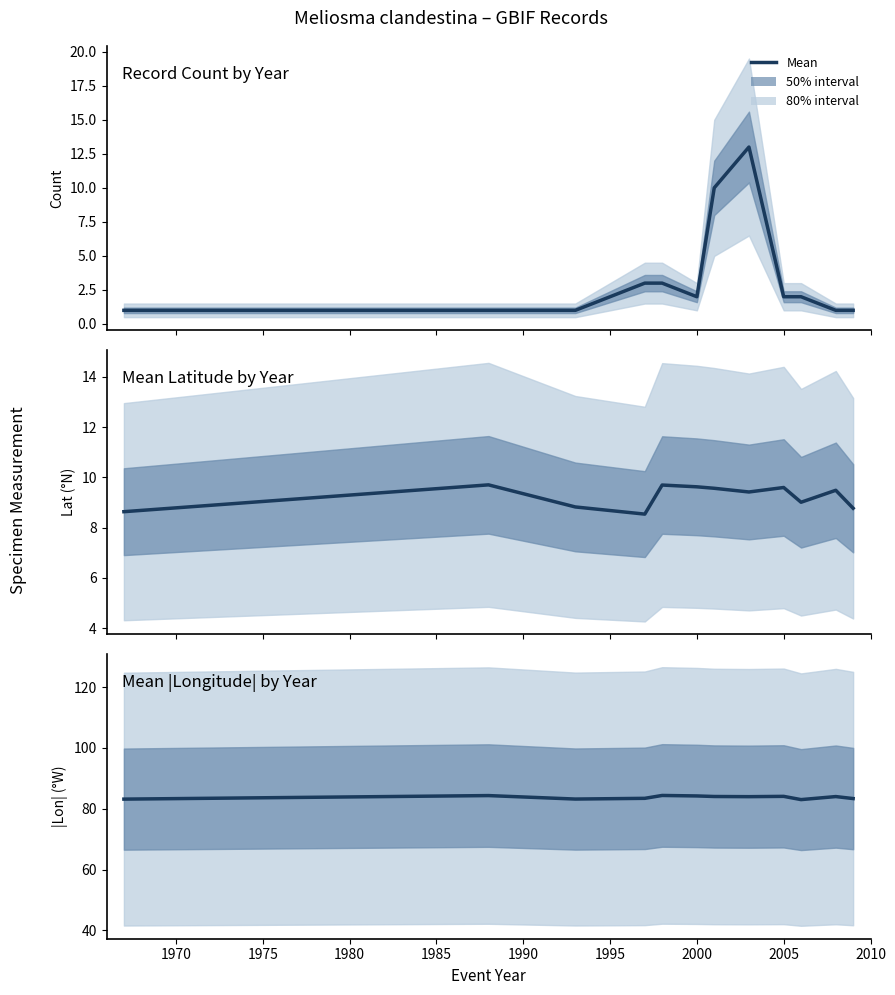

At how many categories does at least one series exceed 75?

12